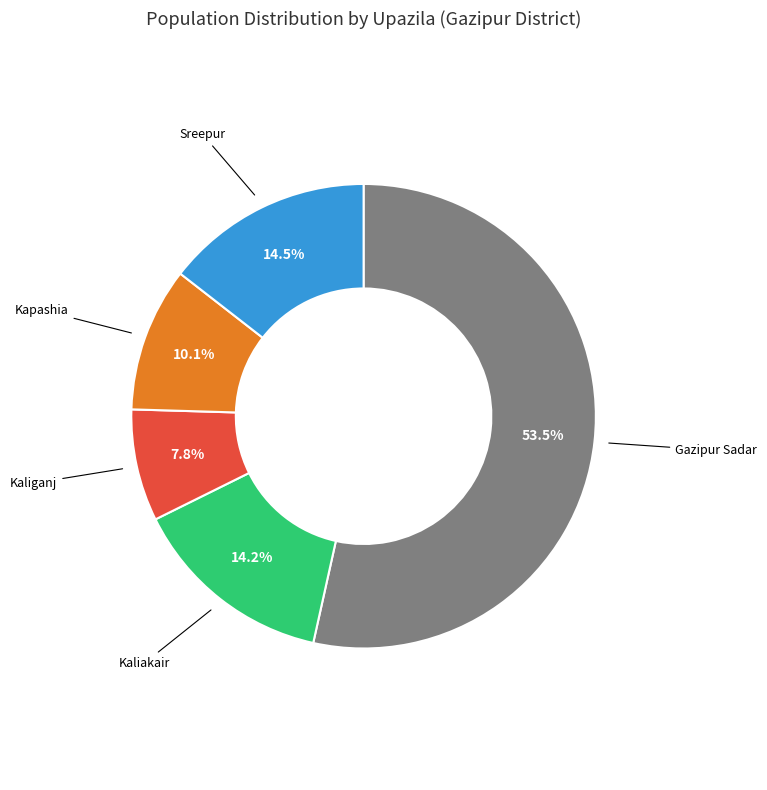

Is there a majority slice in this chart?

Yes